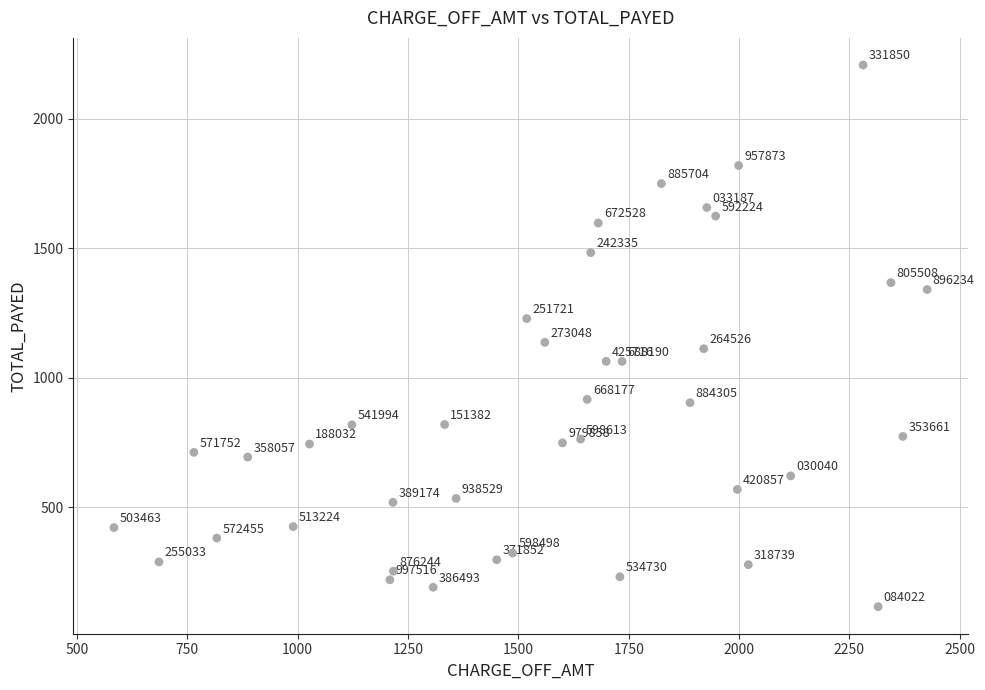

What is the range of Y values (max minus min)?

2090.2